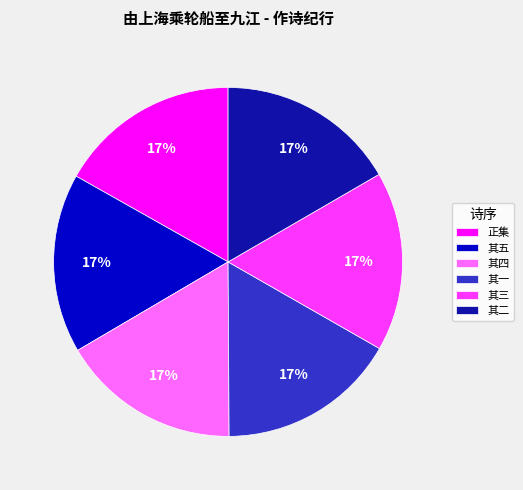

To the nearest percent, what is the average slice percentage?

17%